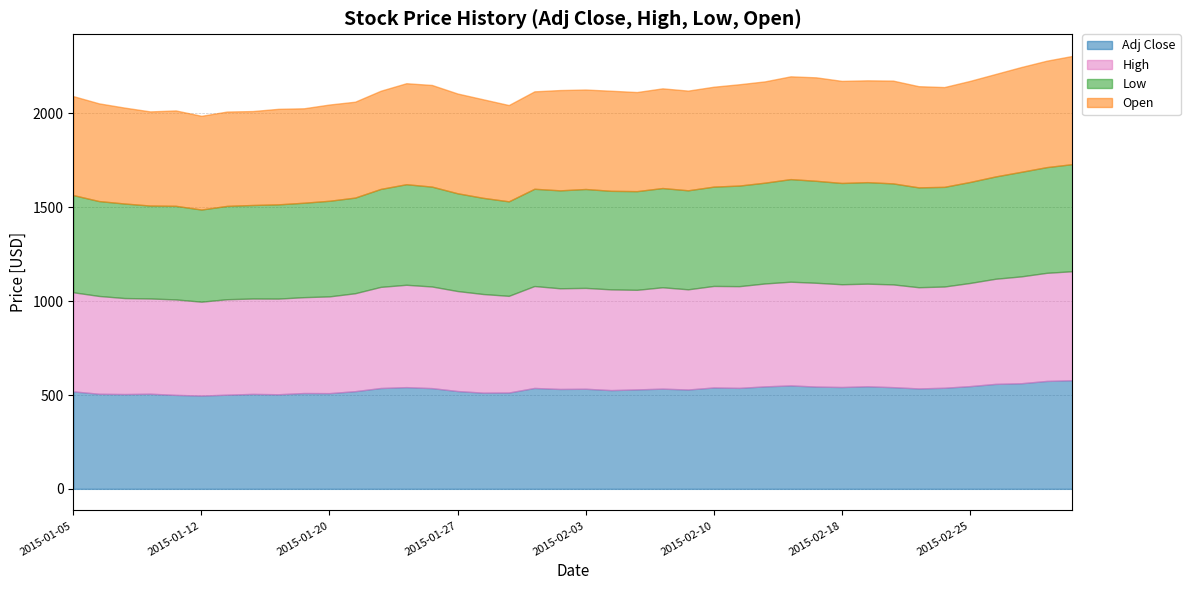

Where does the Open series first go above 531?

2015-01-23